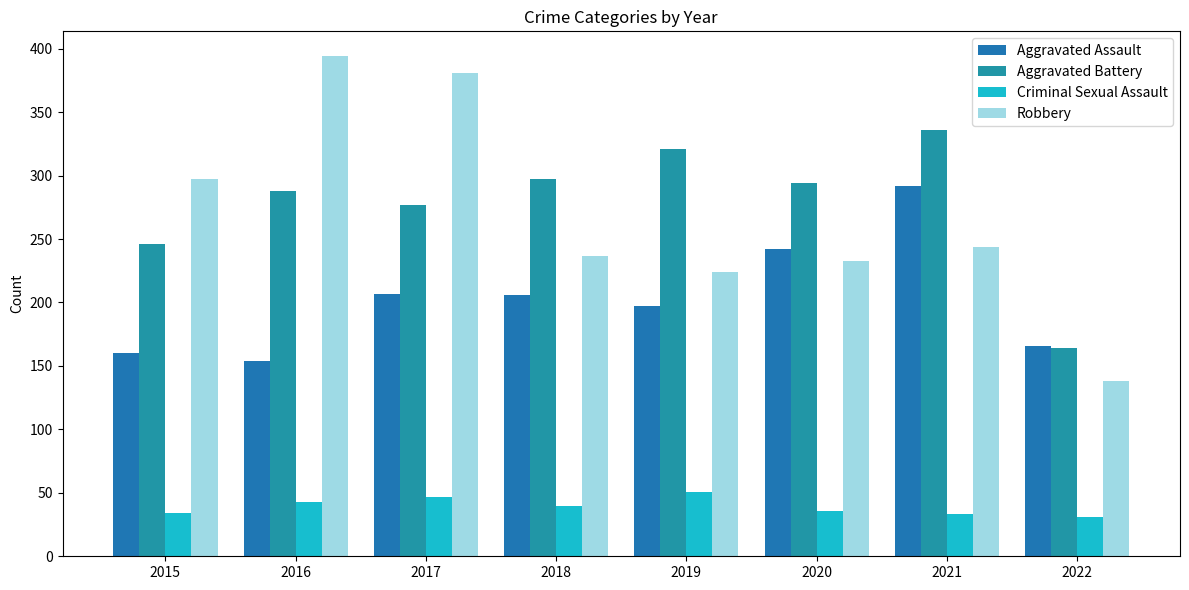

What is the highest value of the Aggravated Assault series?

292